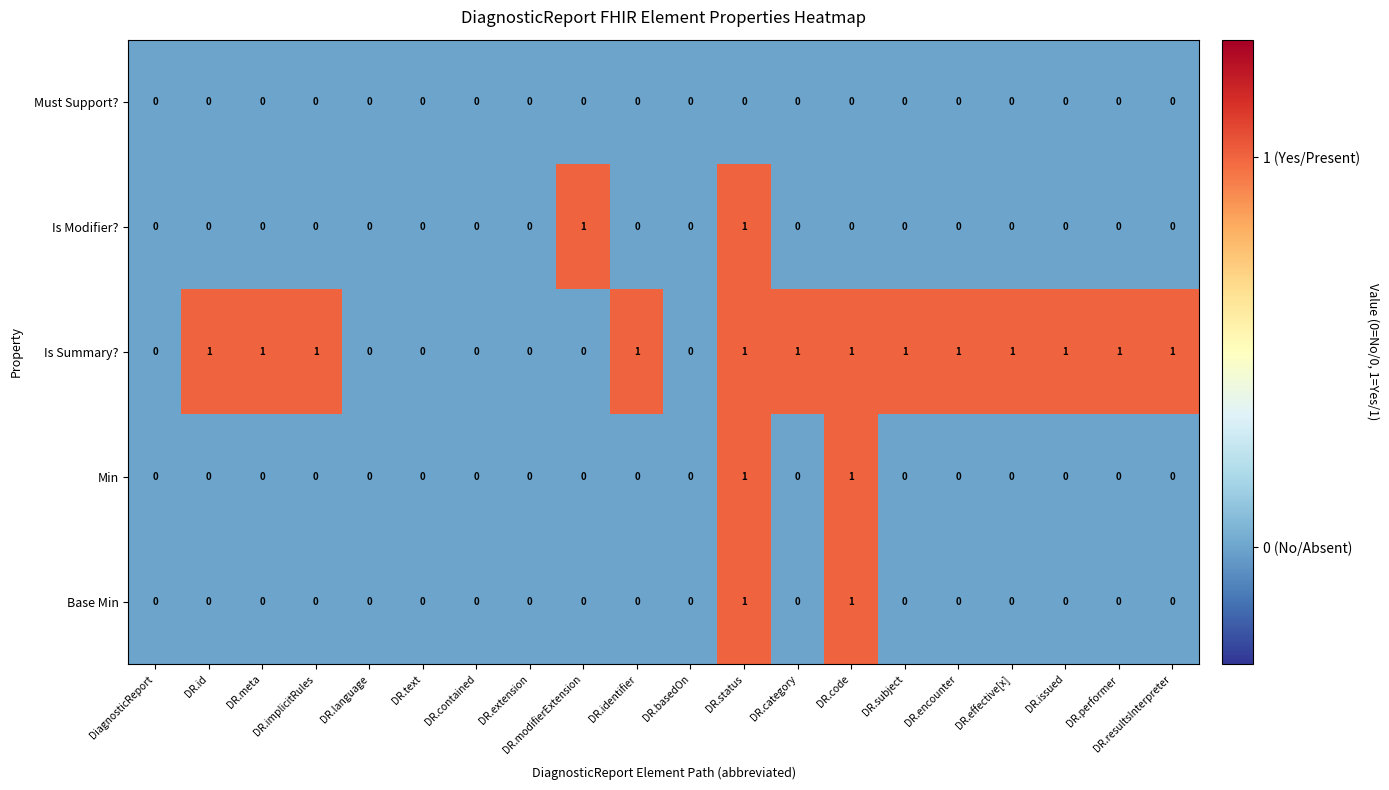

Count the Is Summary? values in the range 0 to 1.

20